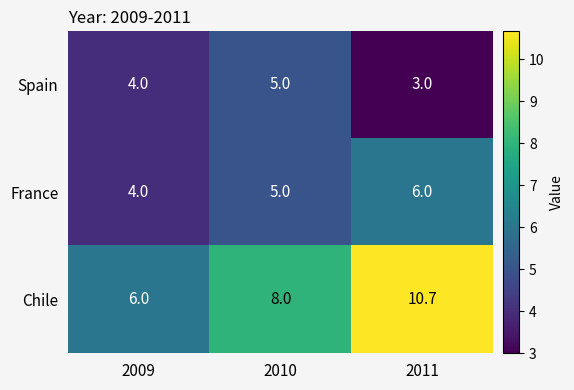

How many values in the Spain series are below 4?

1